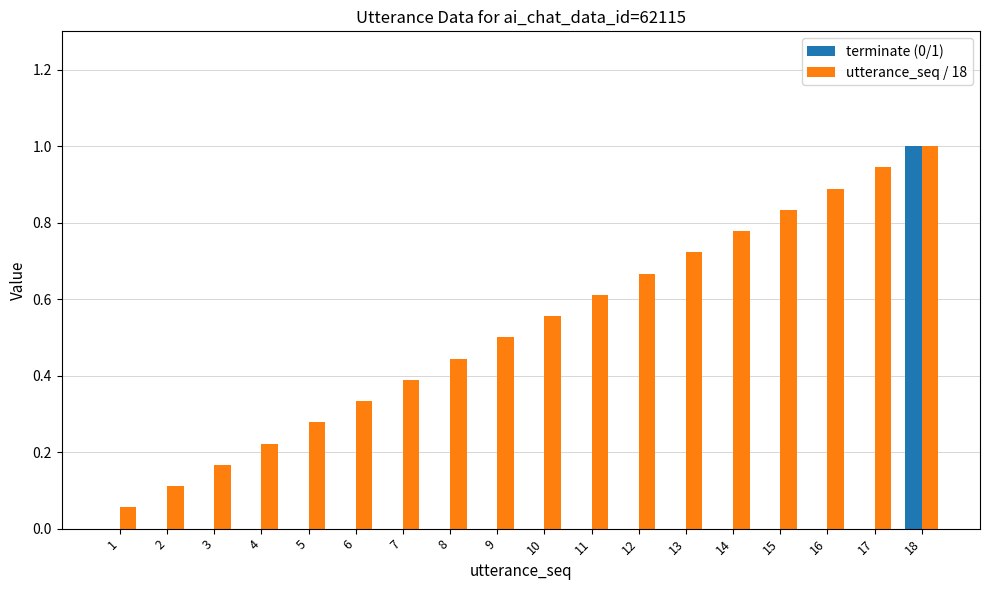

True or false: terminate (0/1) has a value of -0.6 at 10.

False